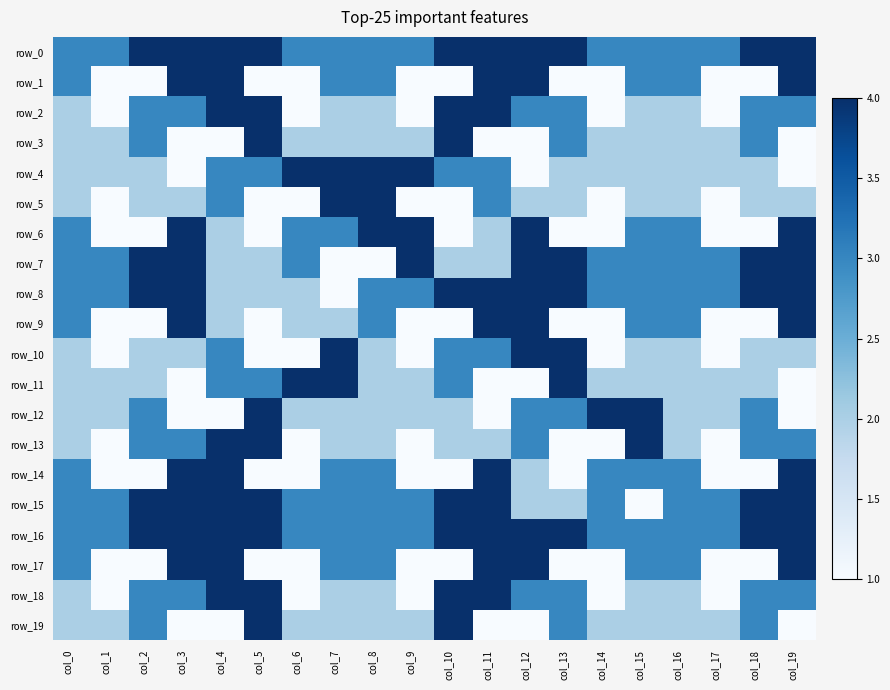

Reading left to right, extract all data points from this chart.

row_0: 3	3	4	4	4	4	3	3	3	3	4	4	4	4	3	3	3	3	4	4
row_1: 3	1	1	4	4	1	1	3	3	1	1	4	4	1	1	3	3	1	1	4
row_2: 2	1	3	3	4	4	1	2	2	1	4	4	3	3	1	2	2	1	3	3
row_3: 2	2	3	1	1	4	2	2	2	2	4	1	1	3	2	2	2	2	3	1
row_4: 2	2	2	1	3	3	4	4	4	4	3	3	1	2	2	2	2	2	2	1
row_5: 2	1	2	2	3	1	1	4	4	1	1	3	2	2	1	2	2	1	2	2
row_6: 3	1	1	4	2	1	3	3	4	4	1	2	4	1	1	3	3	1	1	4
row_7: 3	3	4	4	2	2	3	1	1	4	2	2	4	4	3	3	3	3	4	4
row_8: 3	3	4	4	2	2	2	1	3	3	4	4	4	4	3	3	3	3	4	4
row_9: 3	1	1	4	2	1	2	2	3	1	1	4	4	1	1	3	3	1	1	4
row_10: 2	1	2	2	3	1	1	4	2	1	3	3	4	4	1	2	2	1	2	2
row_11: 2	2	2	1	3	3	4	4	2	2	3	1	1	4	2	2	2	2	2	1
row_12: 2	2	3	1	1	4	2	2	2	2	2	1	3	3	4	4	2	2	3	1
row_13: 2	1	3	3	4	4	1	2	2	1	2	2	3	1	1	4	2	1	3	3
row_14: 3	1	1	4	4	1	1	3	3	1	1	4	2	1	3	3	3	1	1	4
row_15: 3	3	4	4	4	4	3	3	3	3	4	4	2	2	3	1	3	3	4	4
row_16: 3	3	4	4	4	4	3	3	3	3	4	4	4	4	3	3	3	3	4	4
row_17: 3	1	1	4	4	1	1	3	3	1	1	4	4	1	1	3	3	1	1	4
row_18: 2	1	3	3	4	4	1	2	2	1	4	4	3	3	1	2	2	1	3	3
row_19: 2	2	3	1	1	4	2	2	2	2	4	1	1	3	2	2	2	2	3	1